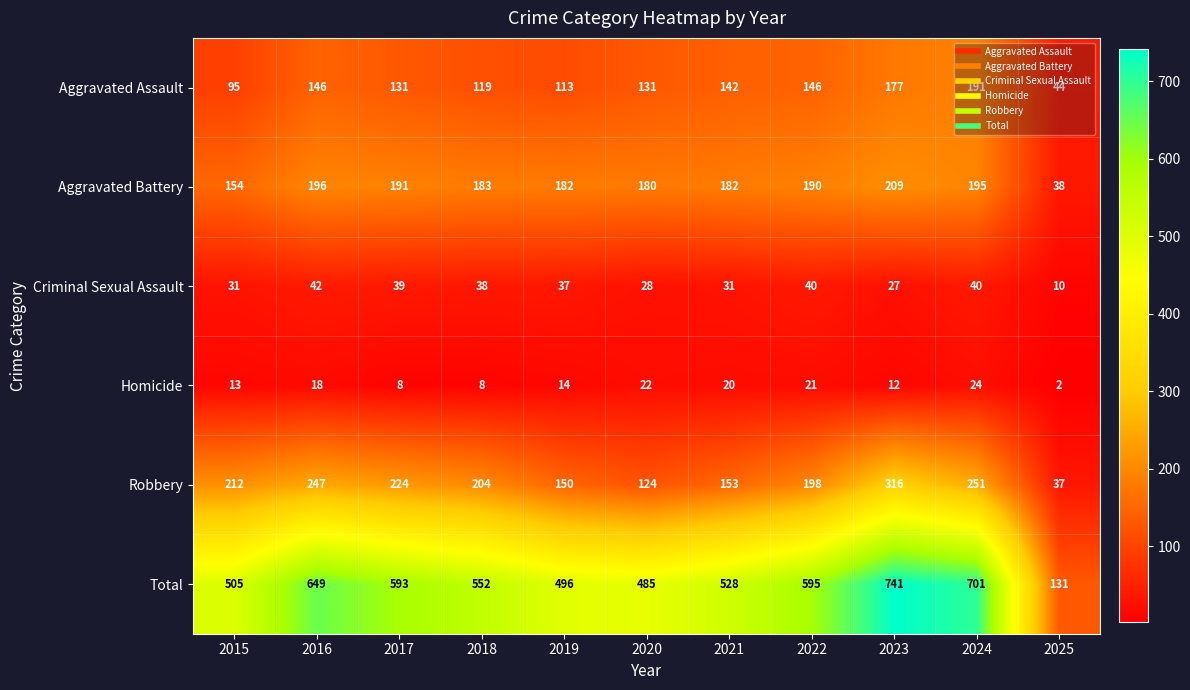

What is the difference between the maximum and minimum values in the Aggravated Battery series?

171